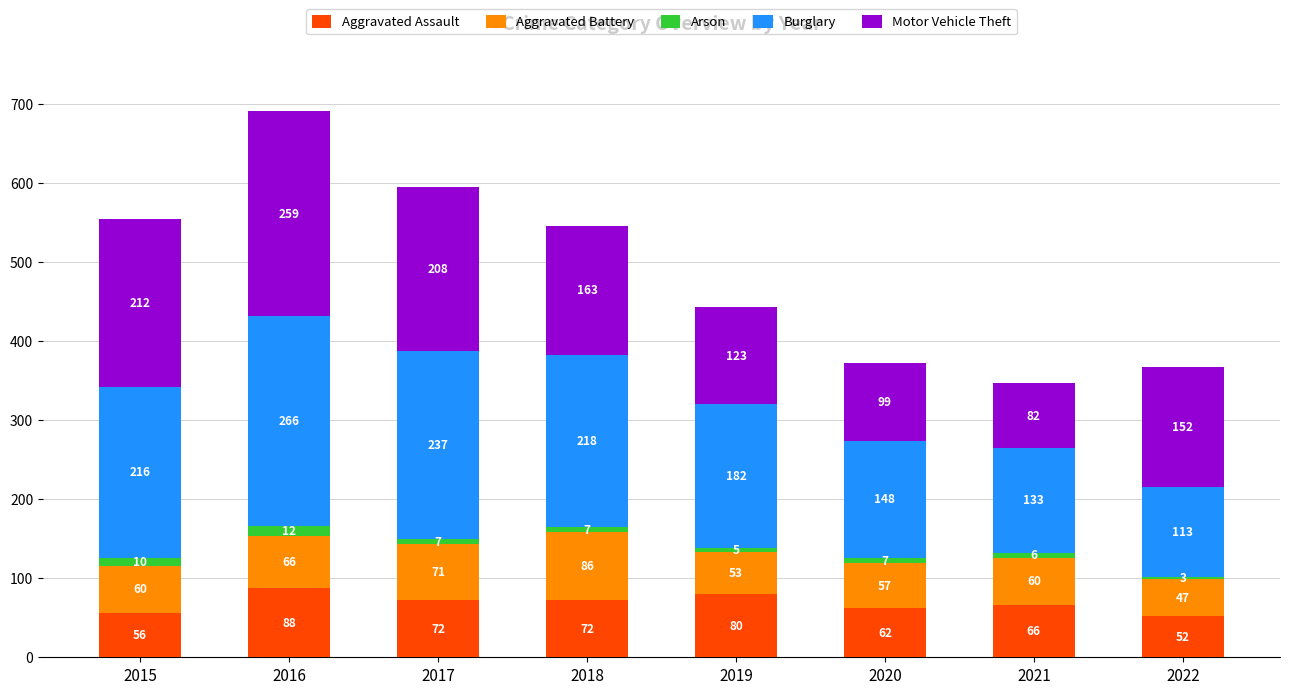

Reading left to right, list the values for the Aggravated Assault series.

56	88	72	72	80	62	66	52